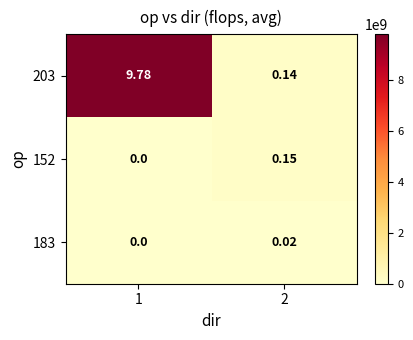

Is the value of 183 at 1 greater than the value of 152 at 2?

No